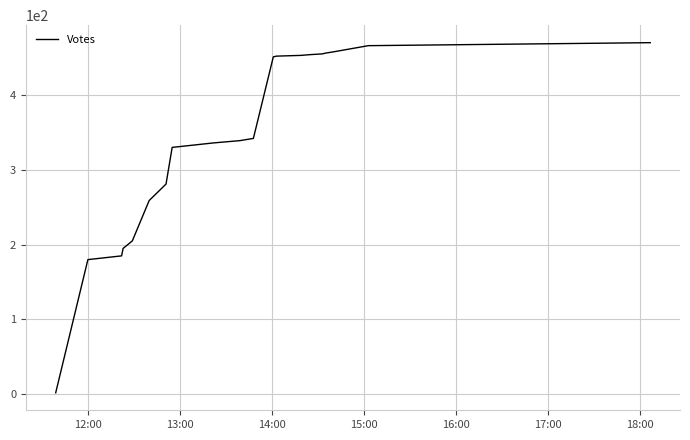

What is the greatest value displayed?

470